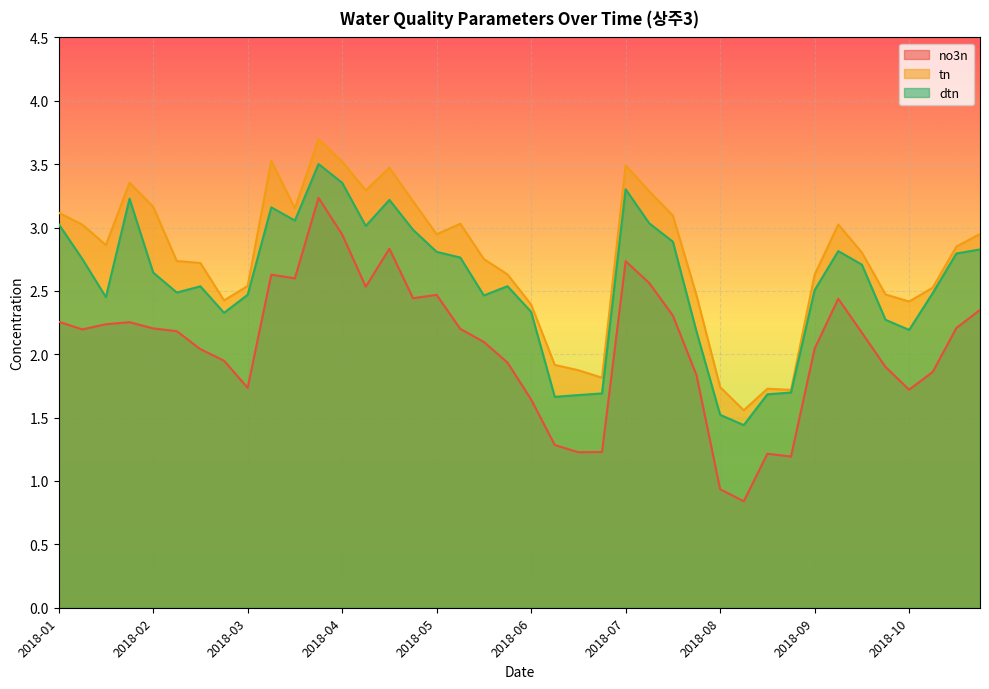

True or false: no3n and dtn intersect in this chart.

False